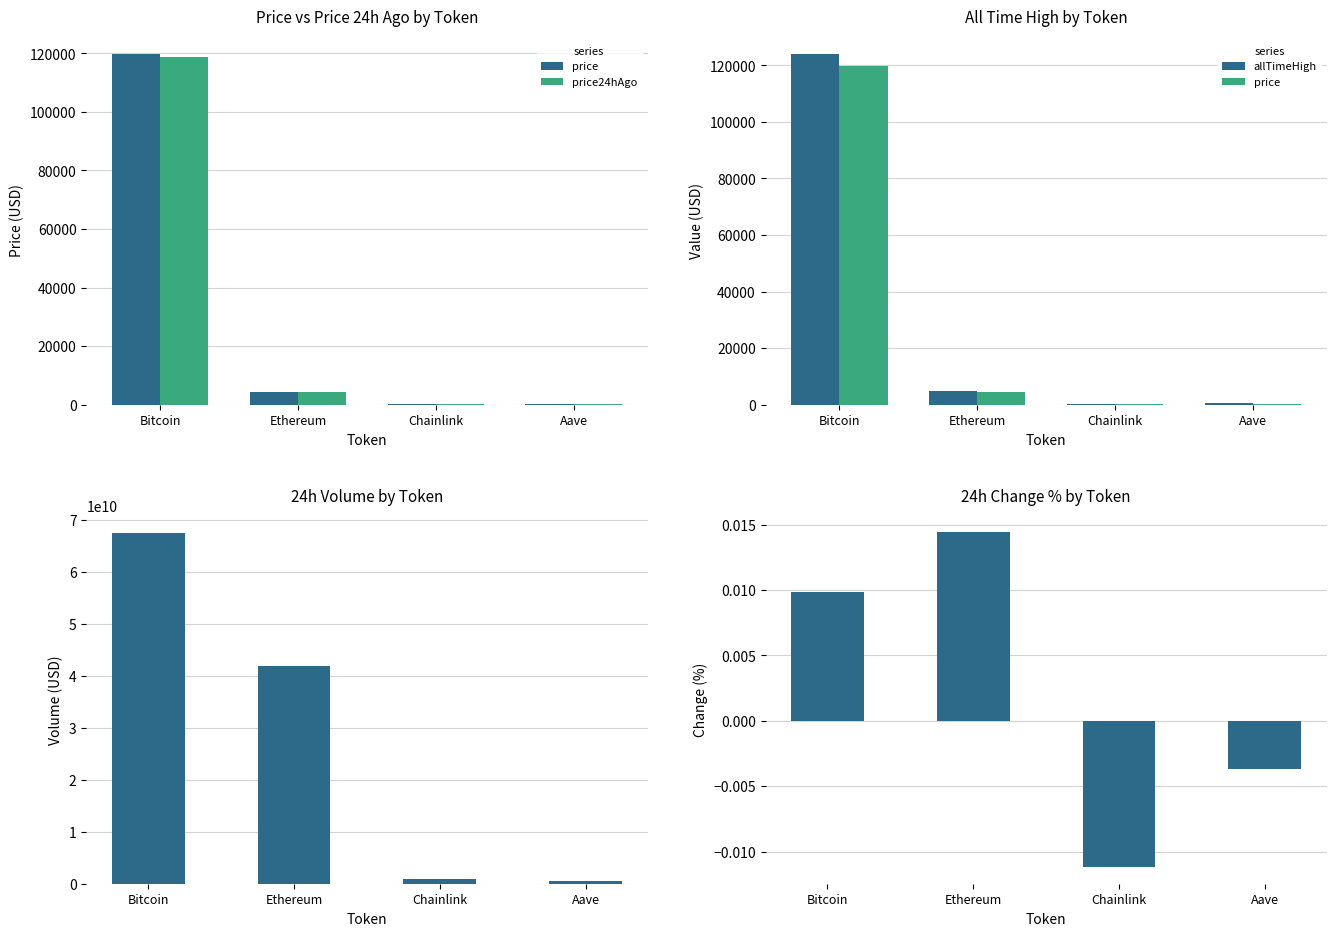

At which category is the sum across all series the highest?

Bitcoin